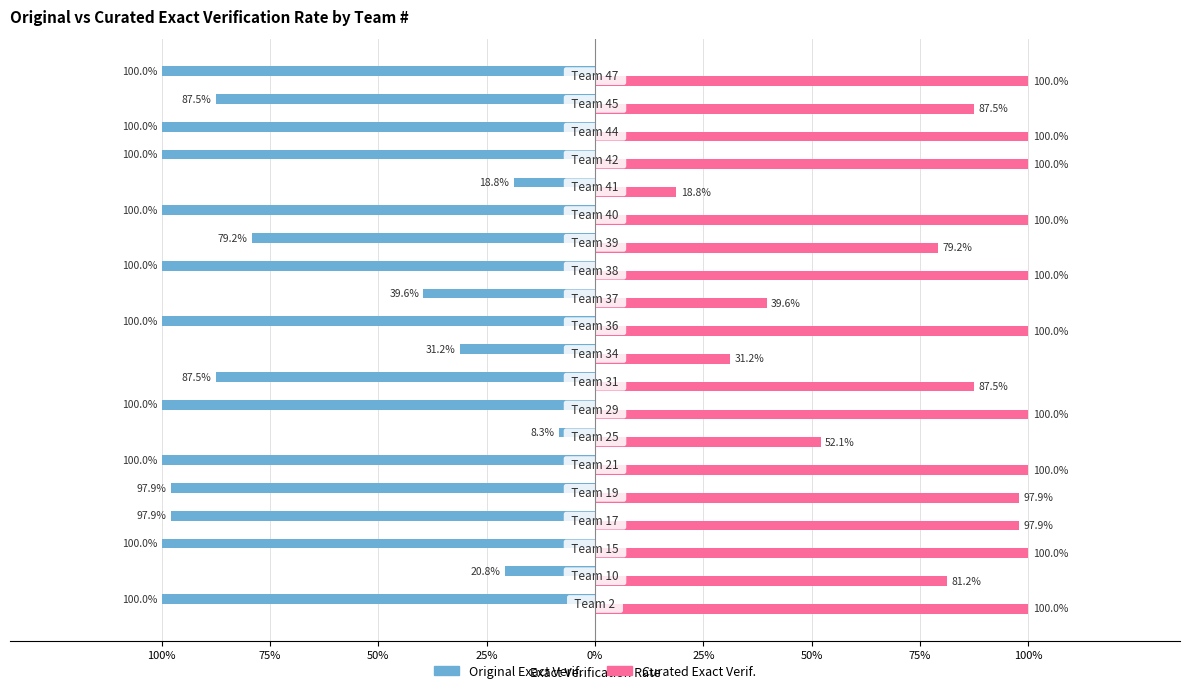

What are all the series names shown in the legend?

Original Exact Verif., Curated Exact Verif.